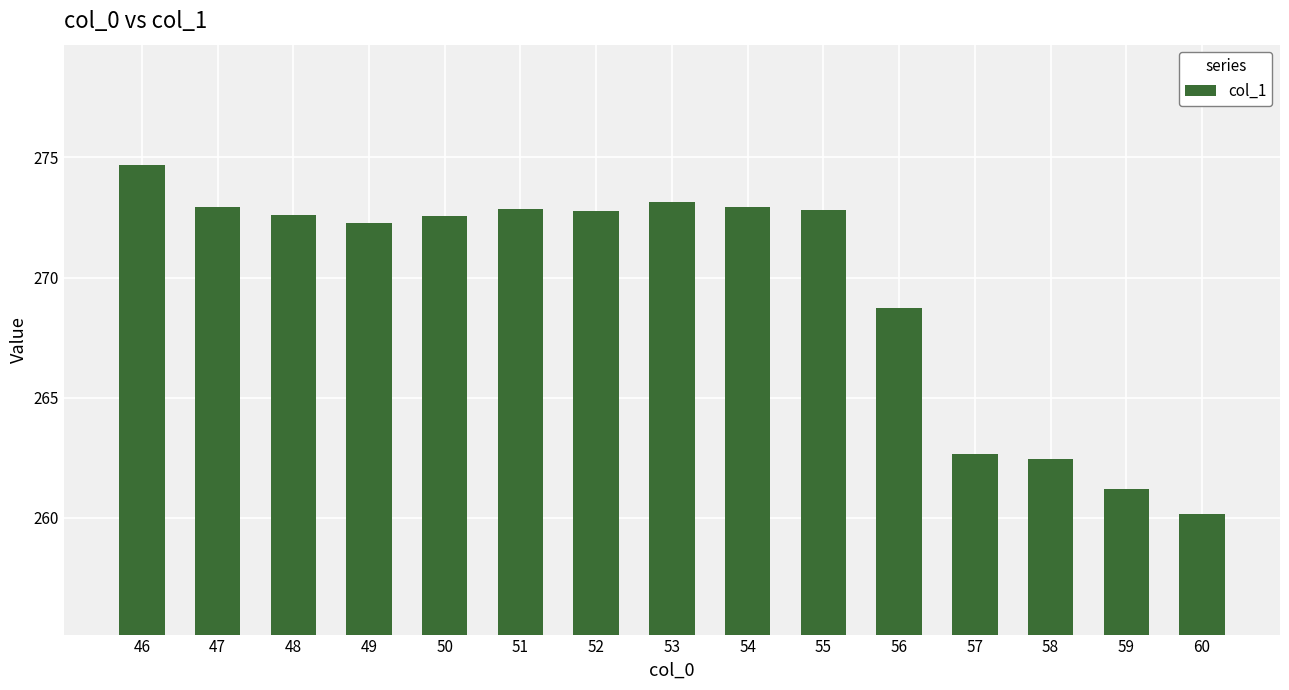

What is the value of the 8th bar from the left?

273.1